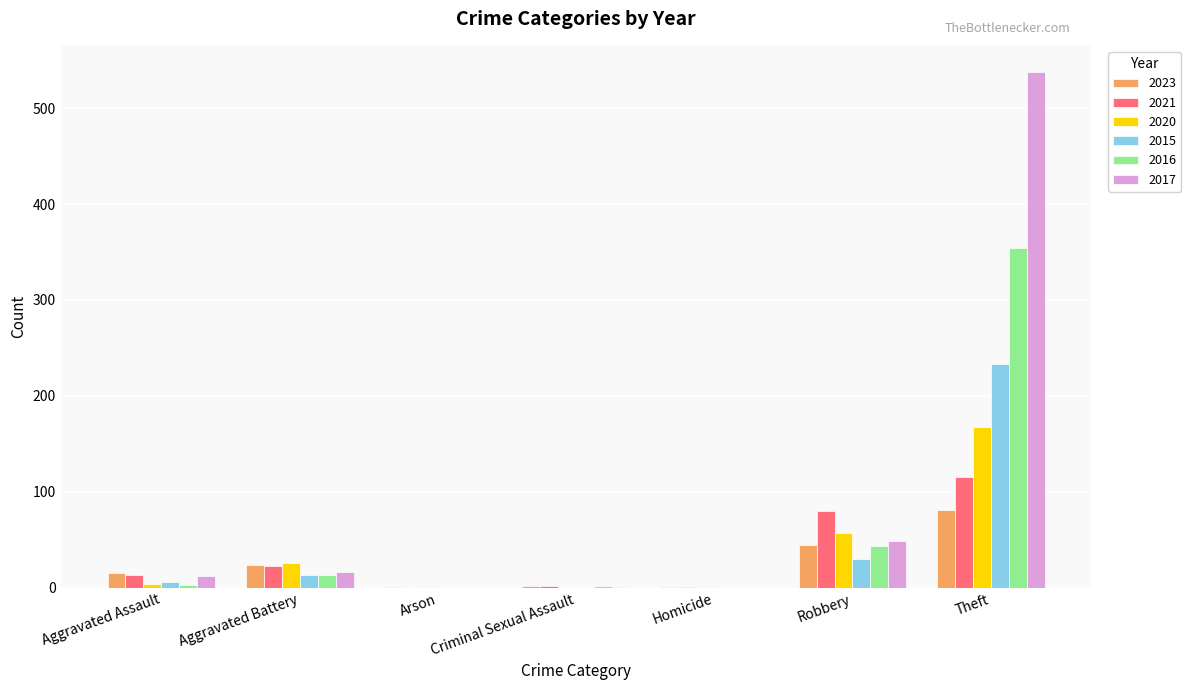

Which series has the widest spread of values?

2017